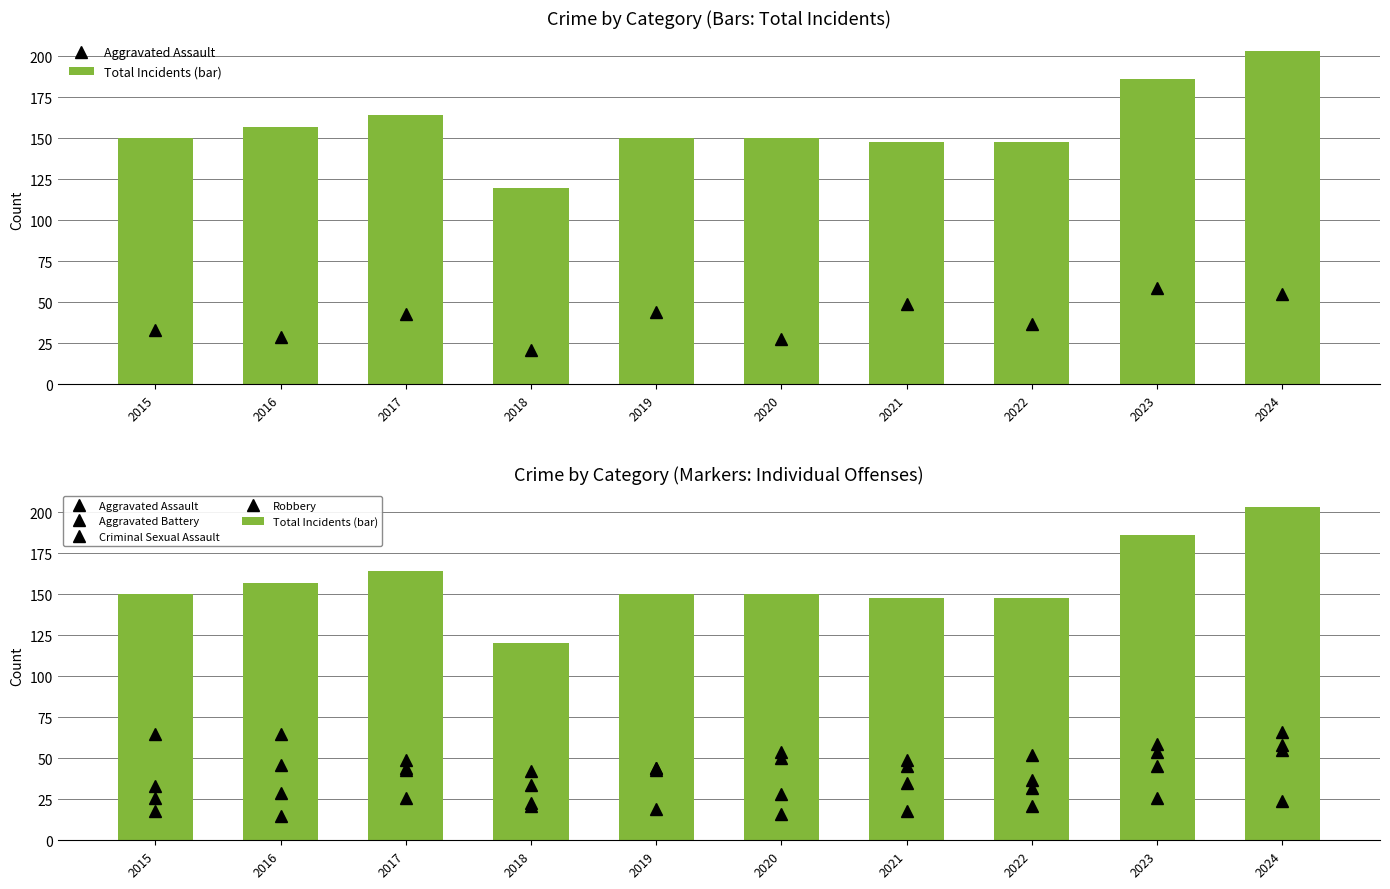

Reading left to right, extract all data points from this chart.

Aggravated Assault: 33	29	43	21	44	28	49	37	59	55
Total Incidents (bar): 150	157	164	120	150	150	148	148	186	203
Aggravated Battery: 26	46	44	34	43	50	35	32	45	58
Criminal Sexual Assault: 18	15	26	23	19	16	18	21	26	24
Robbery: 65	65	49	42	44	54	45	52	54	66